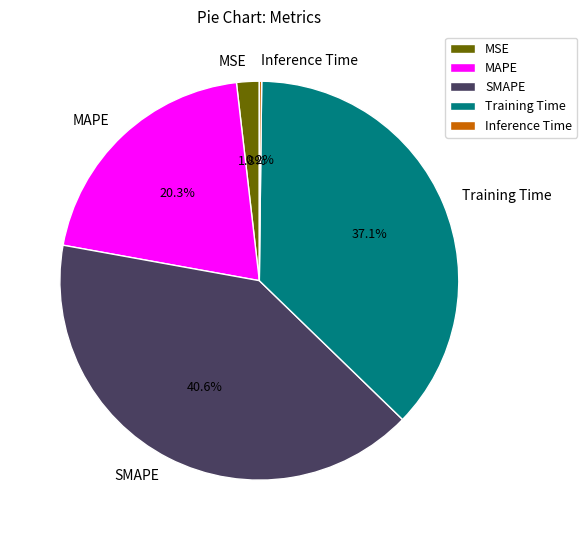

Is the sum of MSE and SMAPE greater than half?

No